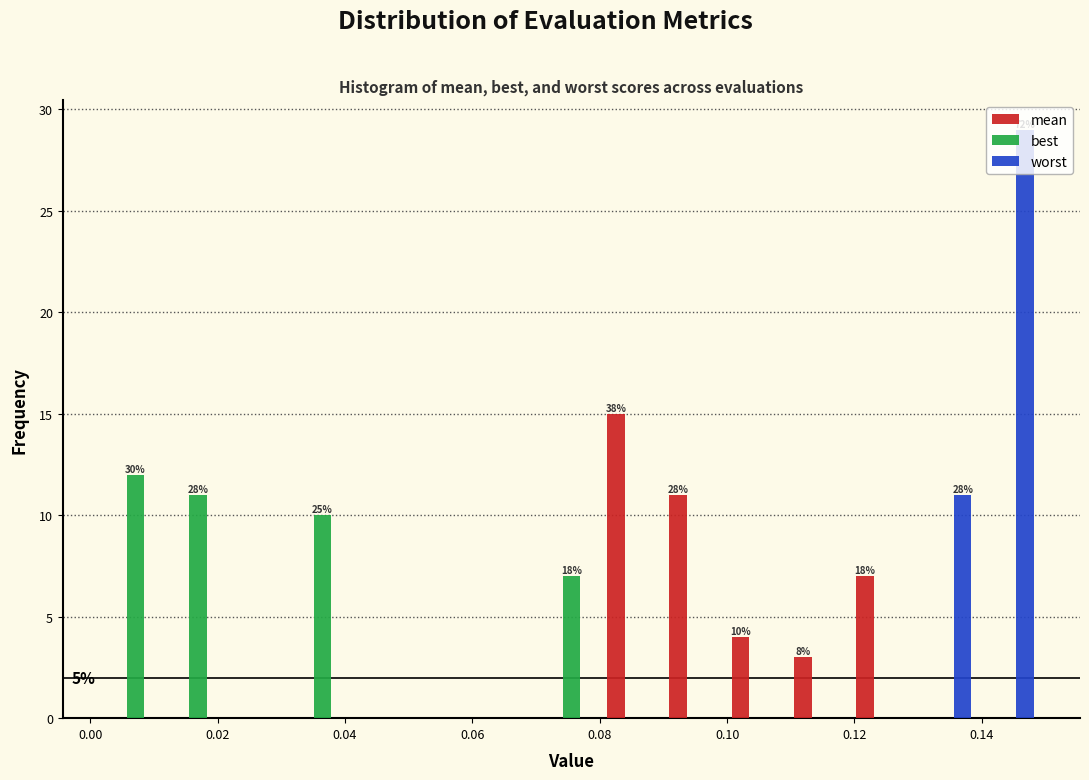

In the worst series, which range on the x-axis has the tallest bar?

0.140 to 0.148